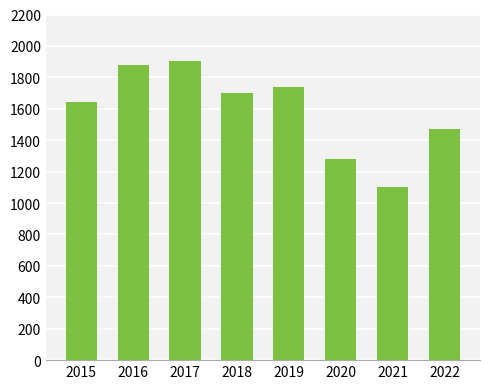

What is the difference between the maximum and minimum values?

802